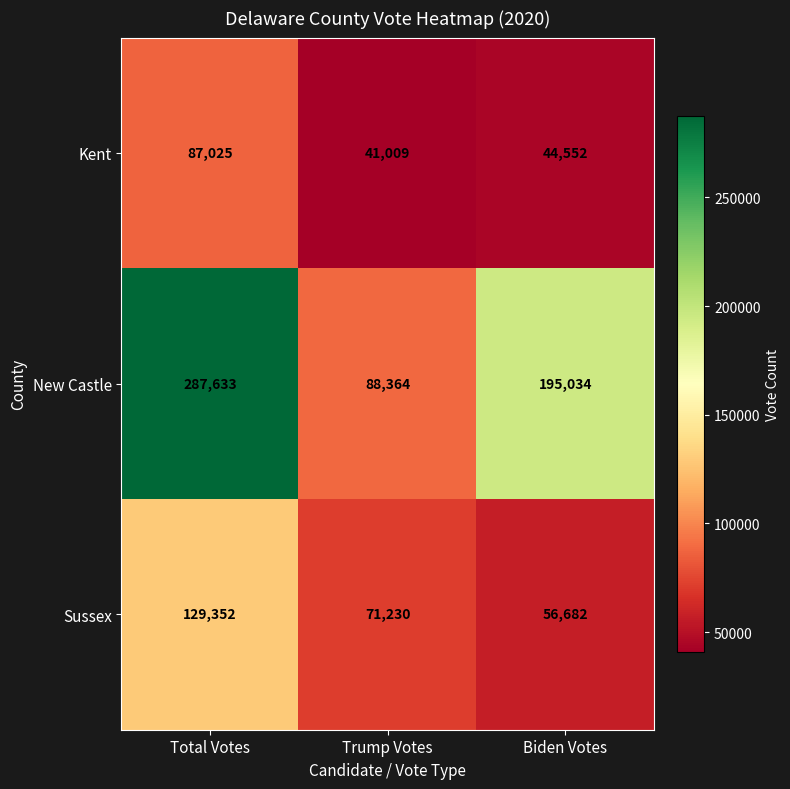

What is the spread (max minus min) of values at Trump Votes?

47355